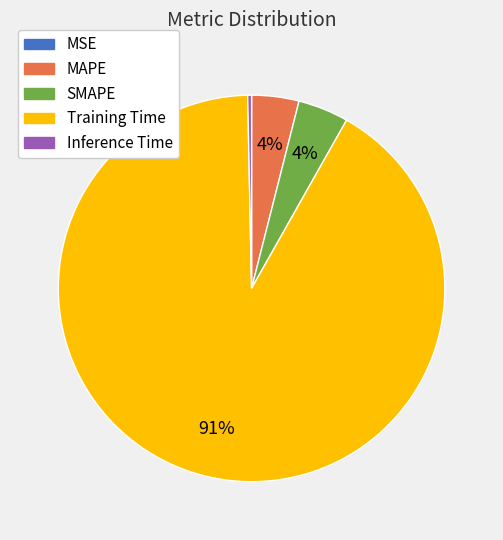

Does any single category account for the majority?

Yes